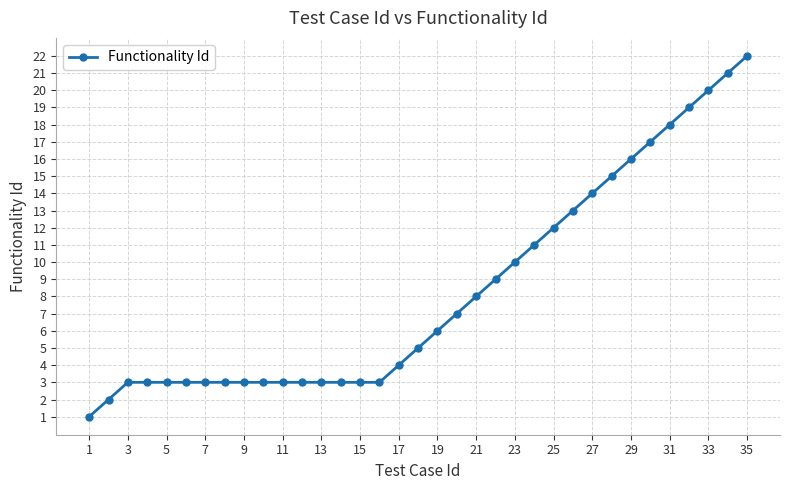

What is the average value?

8